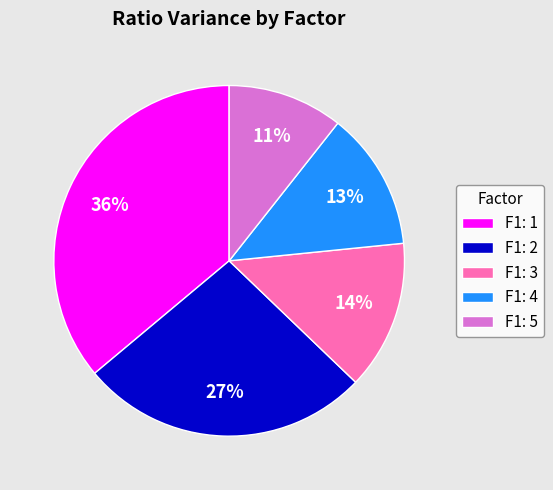

To the nearest percent, what percentage of the pie is F1: 4?

13%